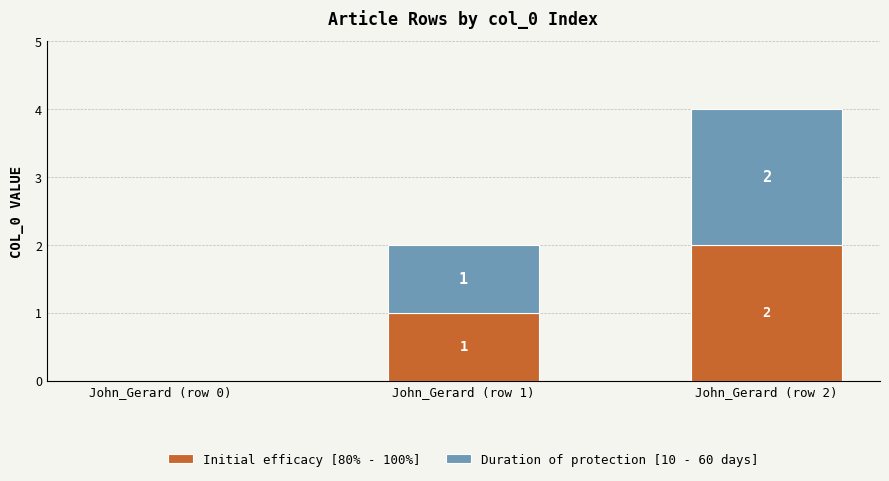

At which label does Initial efficacy [80% - 100%] reach its peak?

John_Gerard (row 2)